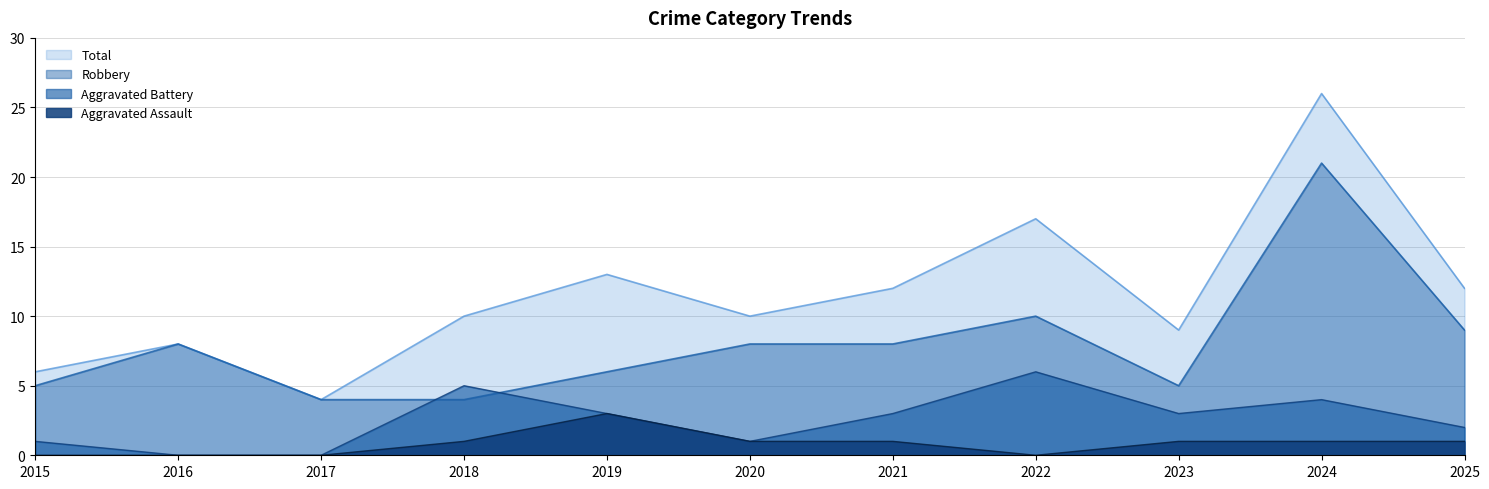

In Total, how many points are higher than both neighbors (excluding endpoints)?

4